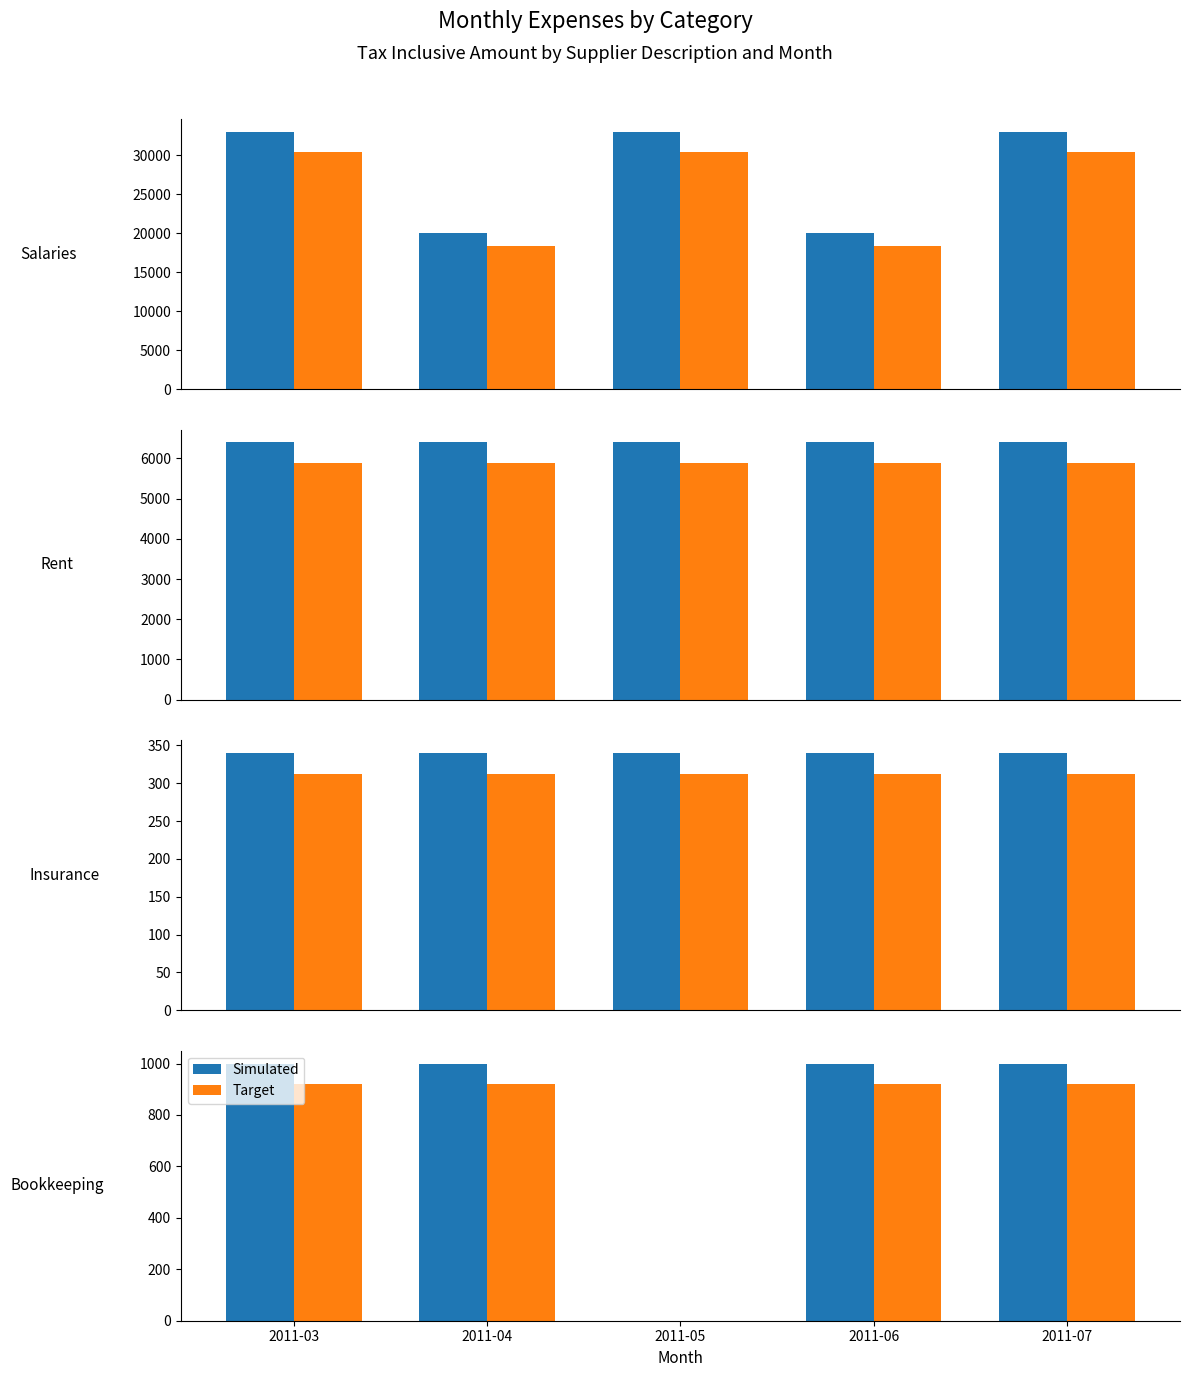

At which label does Simulated reach its peak?

2011-03